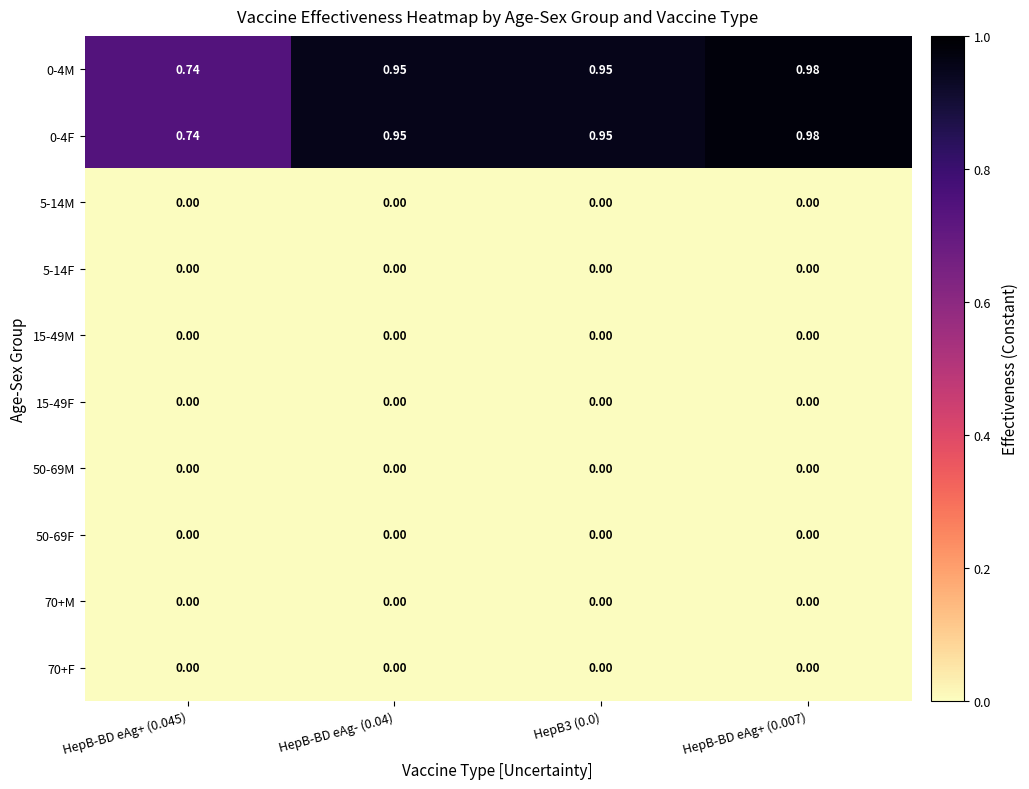

Is the value of 0-4M at HepB3 (0.0) greater than the value of 70+F at HepB-BD eAg- (0.04)?

Yes